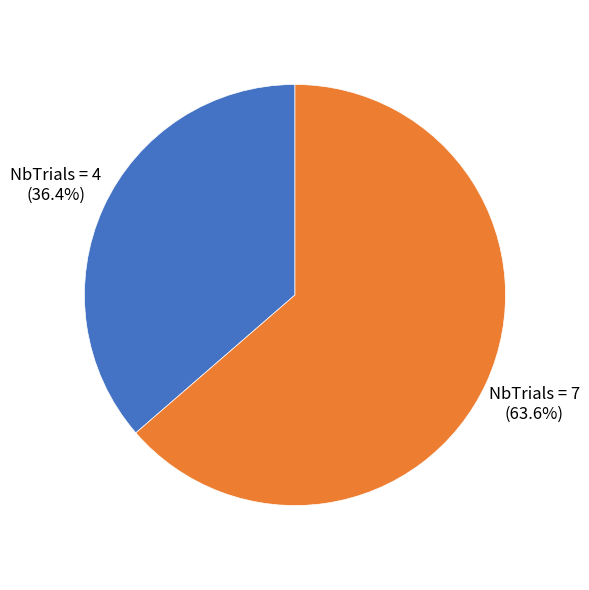

The NbTrials = 7 slice represents 64% of the pie. True or false?

True